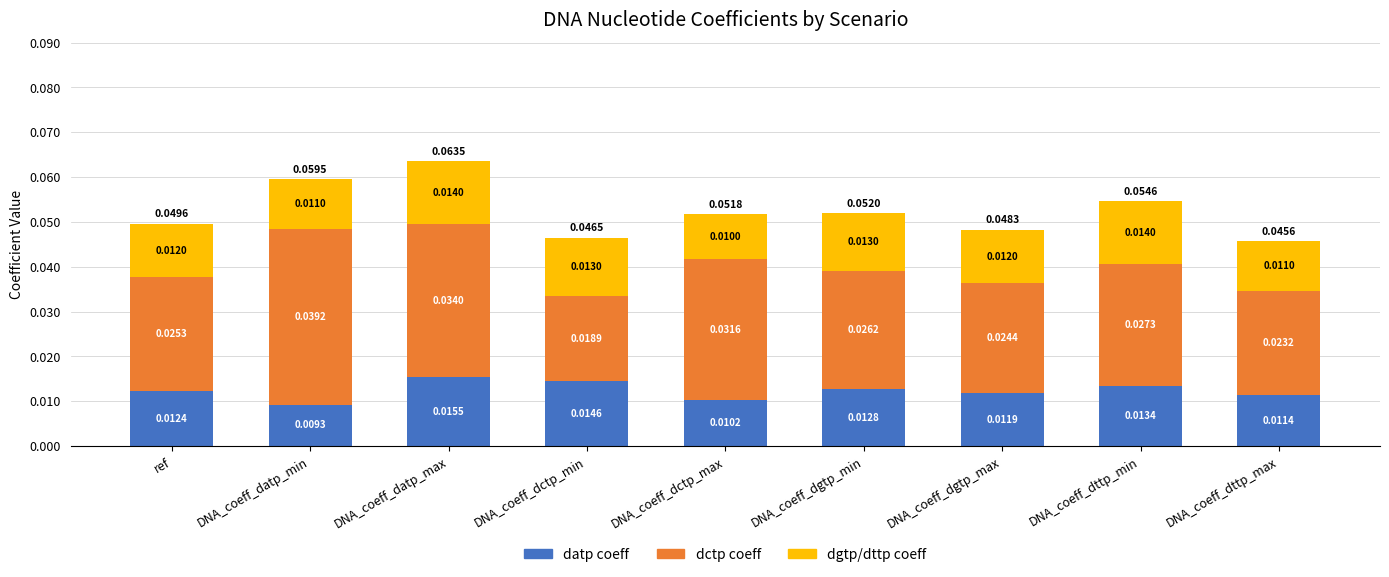

Count the number of categories in the chart.

9